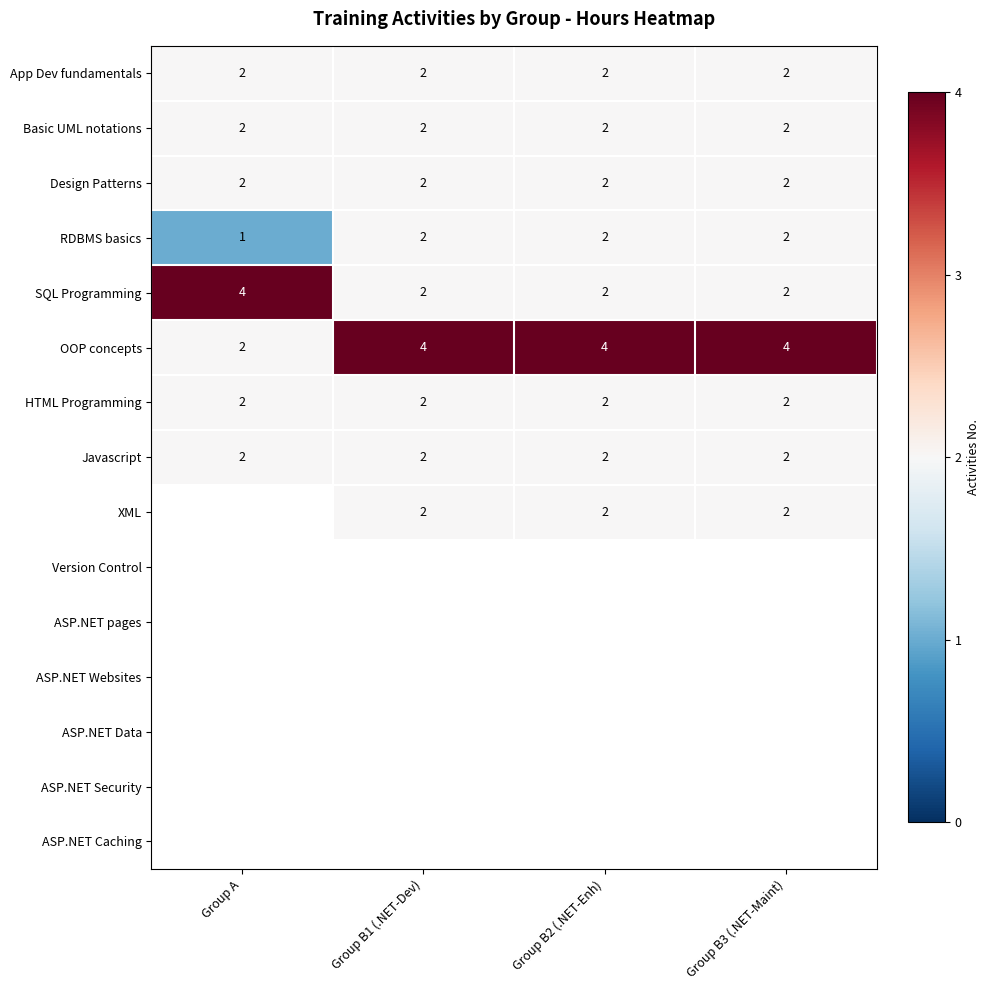

How many data points does each series have?

4